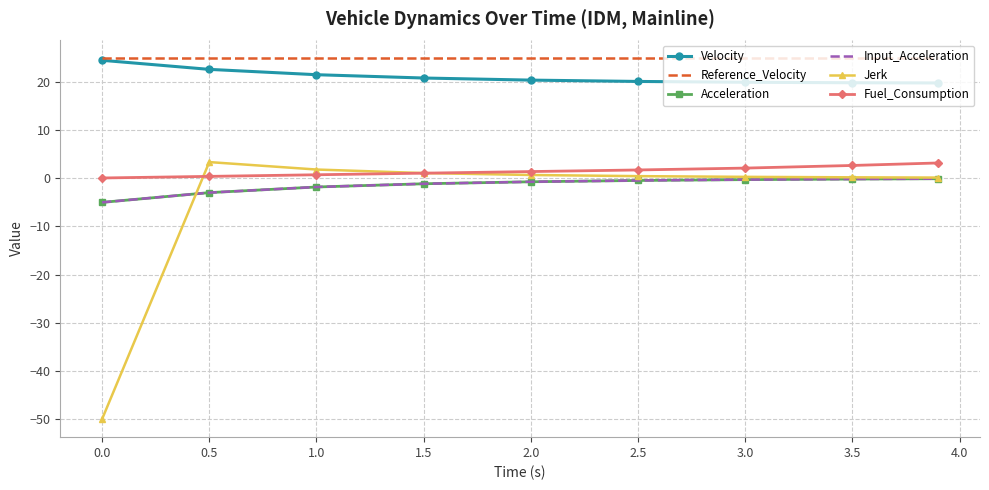

How many lines are shown in the chart?

6